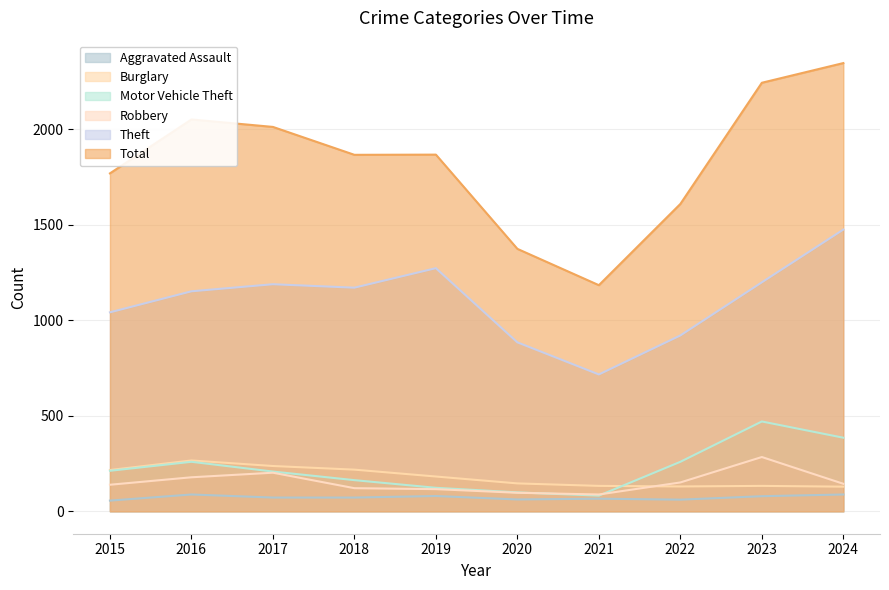

At which category does Burglary reach its first local valley?

2022